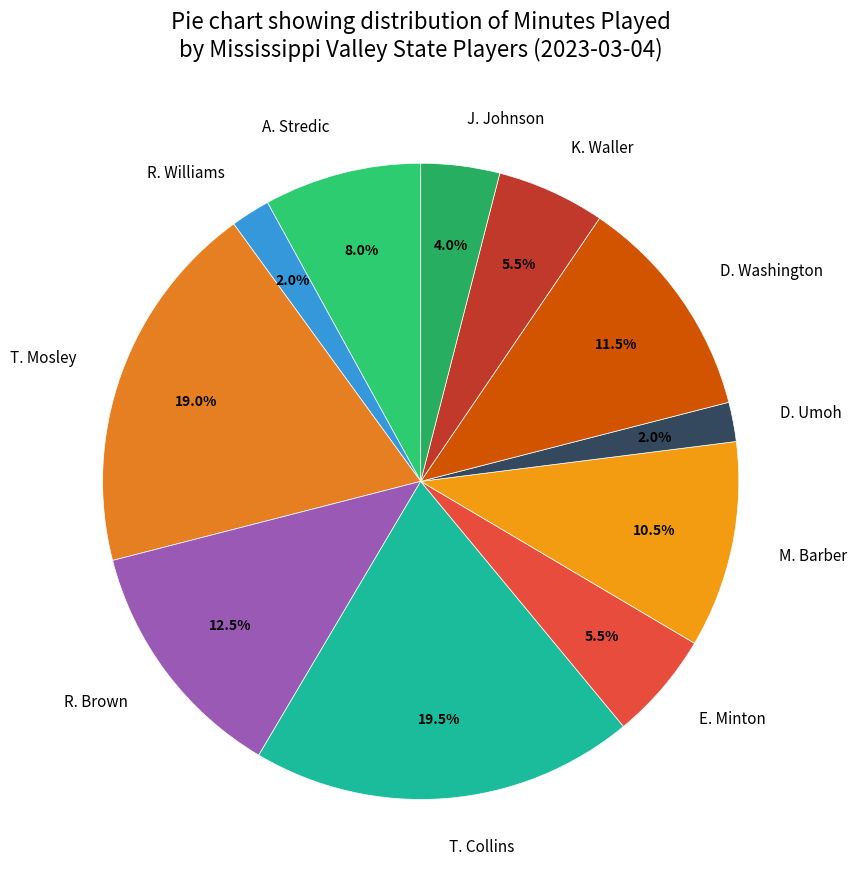

The T. Mosley slice represents 19% of the pie. True or false?

True